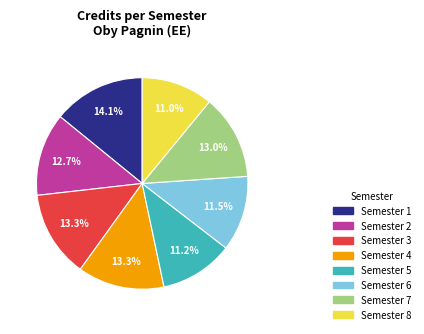

Which slice is the largest?

Semester 1